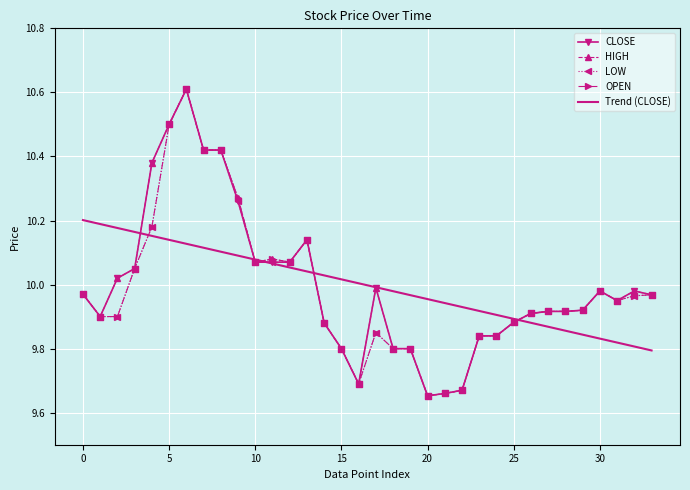

What is the highest value of the HIGH series?

10.6